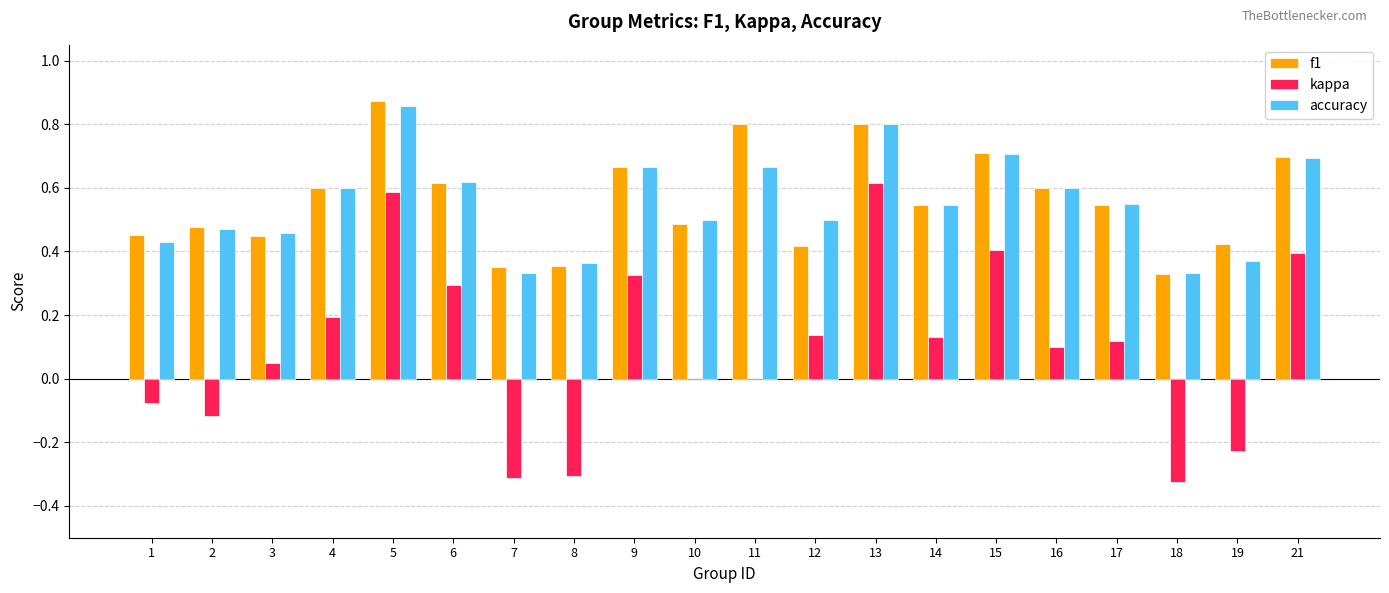

Count the number of data series in this chart.

3